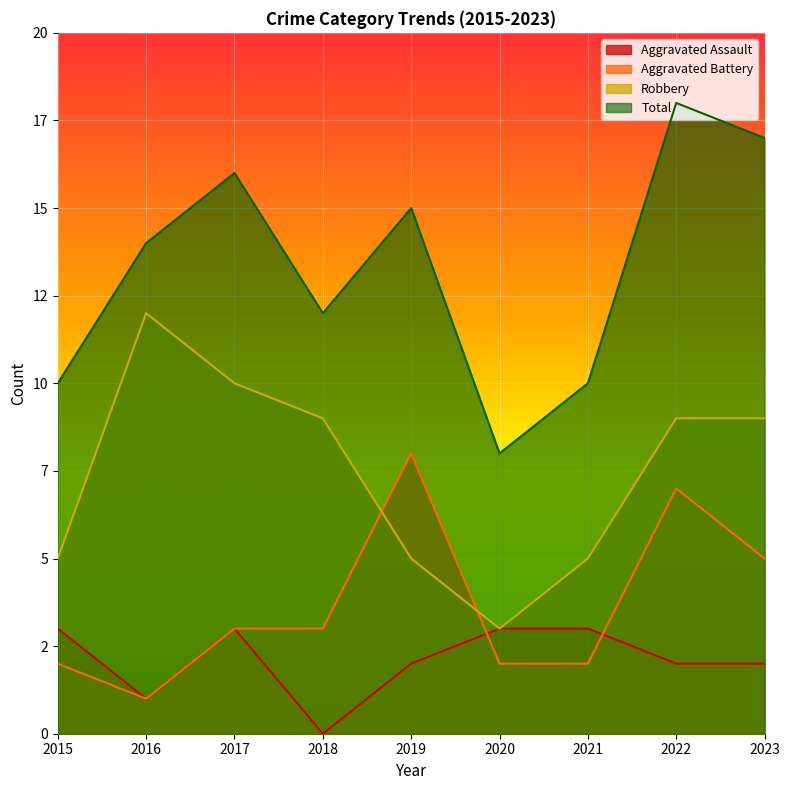

Reading left to right, what are all the values shown in this chart?

Aggravated Assault: 3	1	3	0	2	3	3	2	2
Aggravated Battery: 2	1	3	3	8	2	2	7	5
Robbery: 5	12	10	9	5	3	5	9	9
Total: 10	14	16	12	15	8	10	18	17